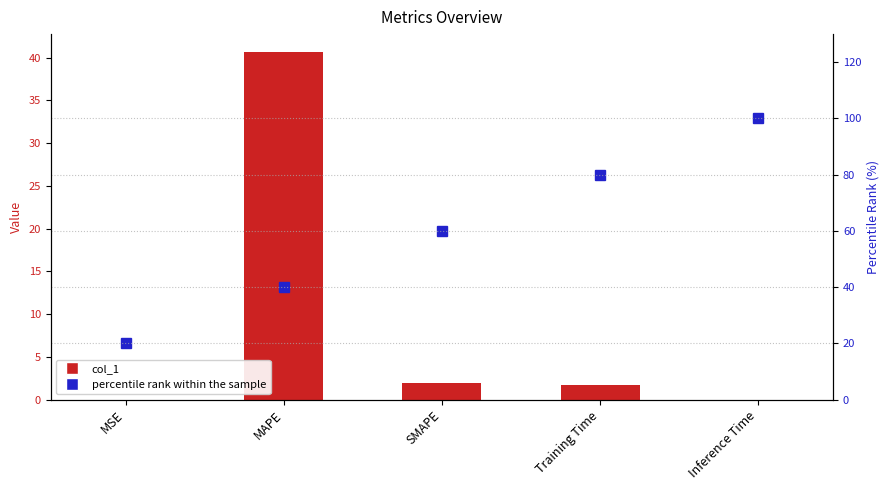

At which category does the chart reach its minimum across all series?

MSE